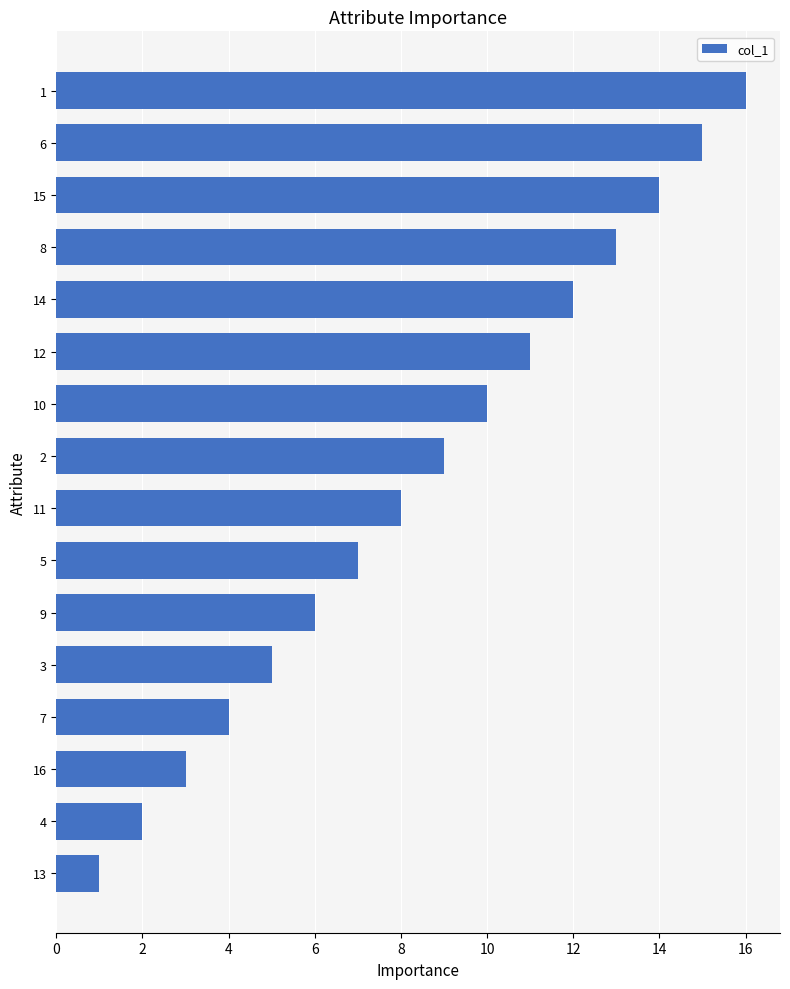

Is it true that the value at 6 is 9?

False